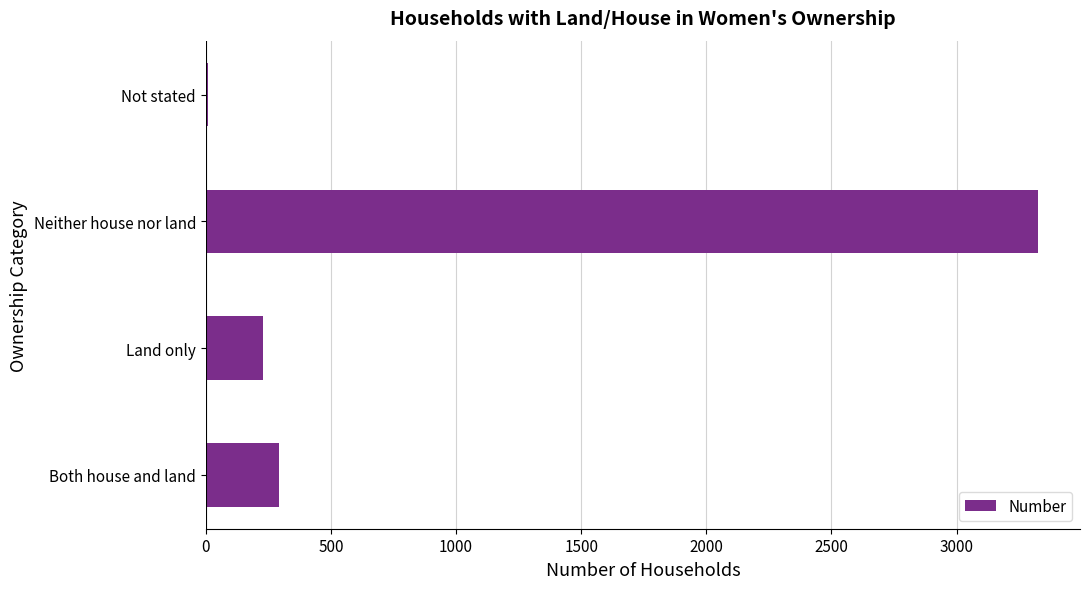

What is the sum of the values at Land only and Both house and land?

518